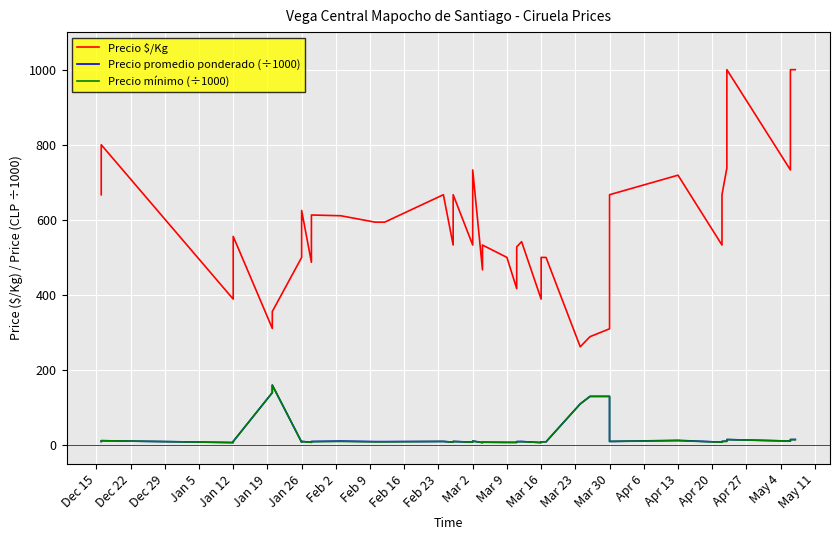

Which has a higher value, Jan 12 or Apr 13?

Apr 13